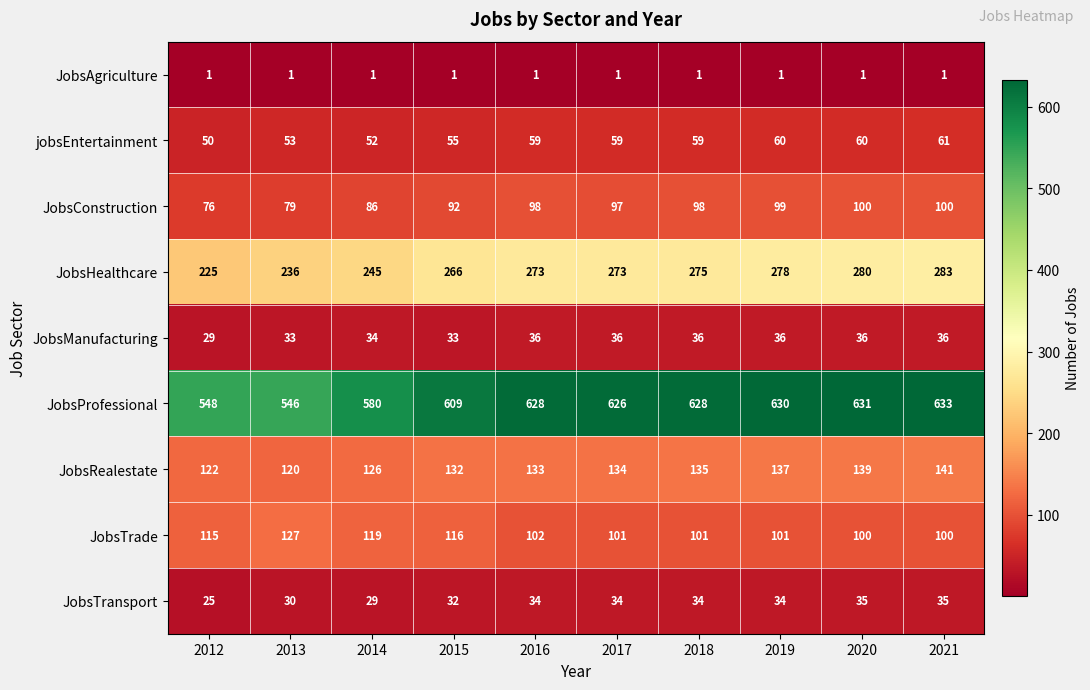

Which series changed the most between 2015 and 2017?

JobsProfessional